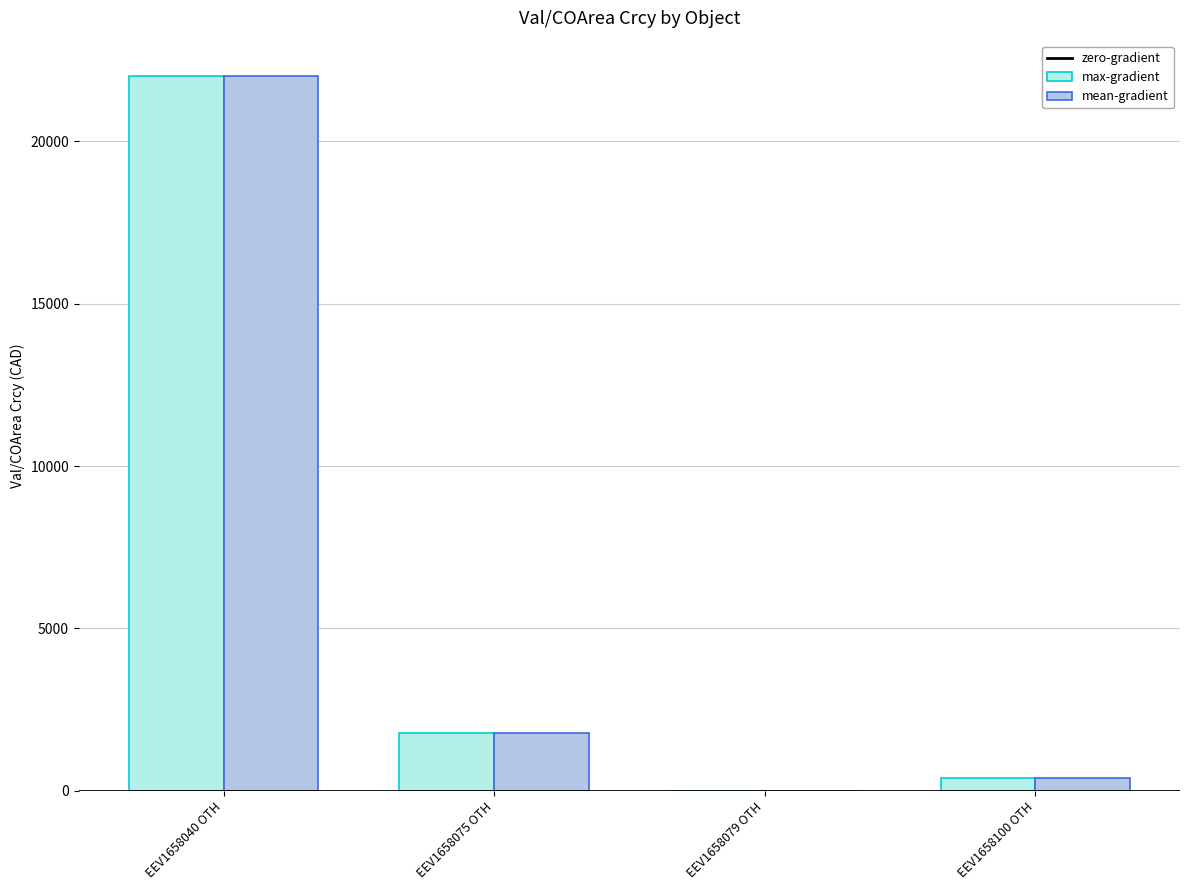

Which category has the highest value in the max-gradient series?

EEV1658040 OTH